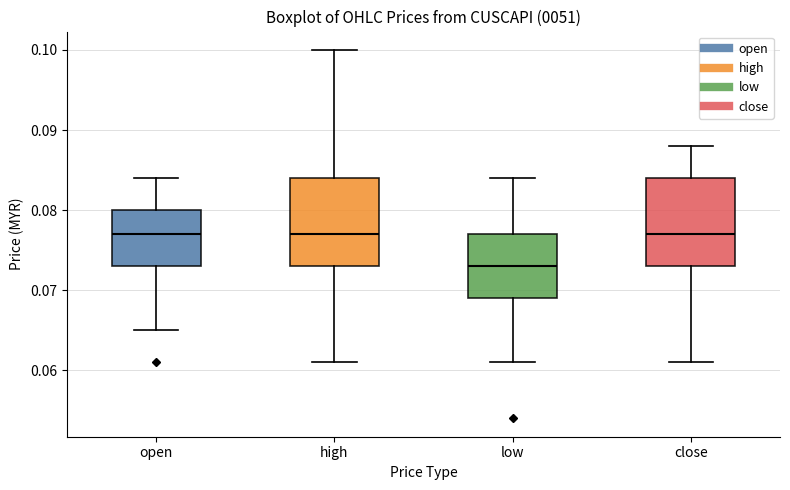

Reading left to right, transcribe this box plot: for each box, give where its median line is, the range the box spans, and where its two whiskers end, as read against the y-axis. The values are not printed on the chart, so give them approximately, as read against the axis.

open: median 0.077, box 0.073 to 0.080, whiskers 0.065 to 0.084
high: median 0.077, box 0.073 to 0.084, whiskers 0.061 to 0.100
low: median 0.073, box 0.069 to 0.077, whiskers 0.061 to 0.084
close: median 0.077, box 0.073 to 0.084, whiskers 0.061 to 0.088